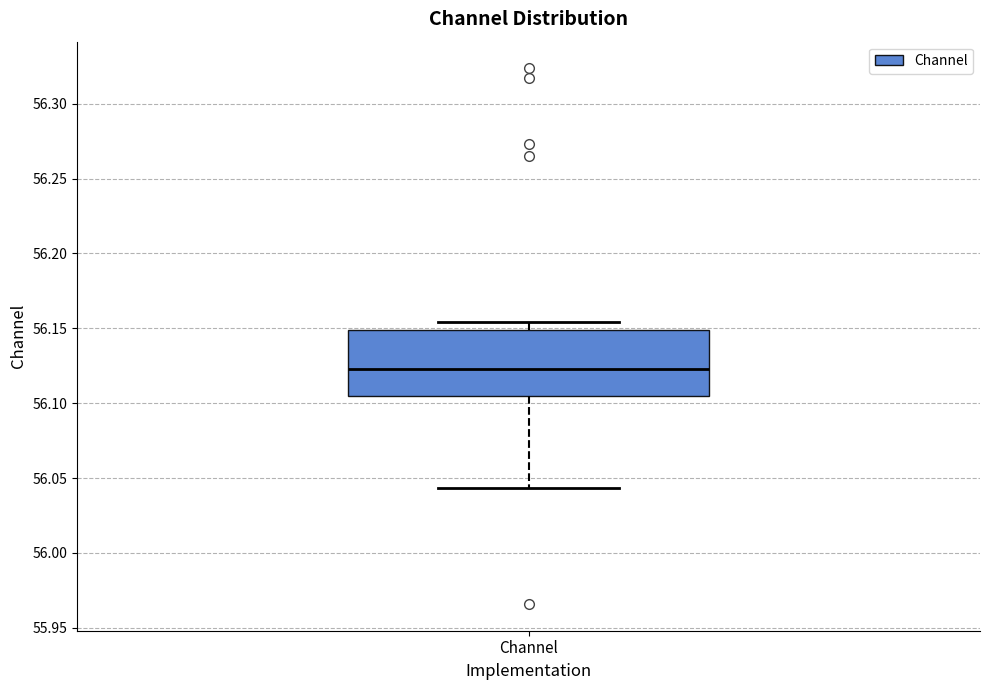

Where does the median line of the box for Channel sit on the y-axis? The values are not printed on the chart, so give them approximately, as read against the axis.

56.125